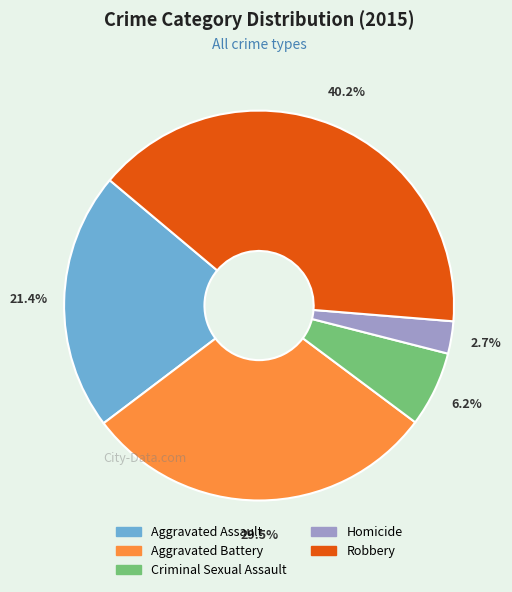

To the nearest percent, what is the average slice percentage?

20%